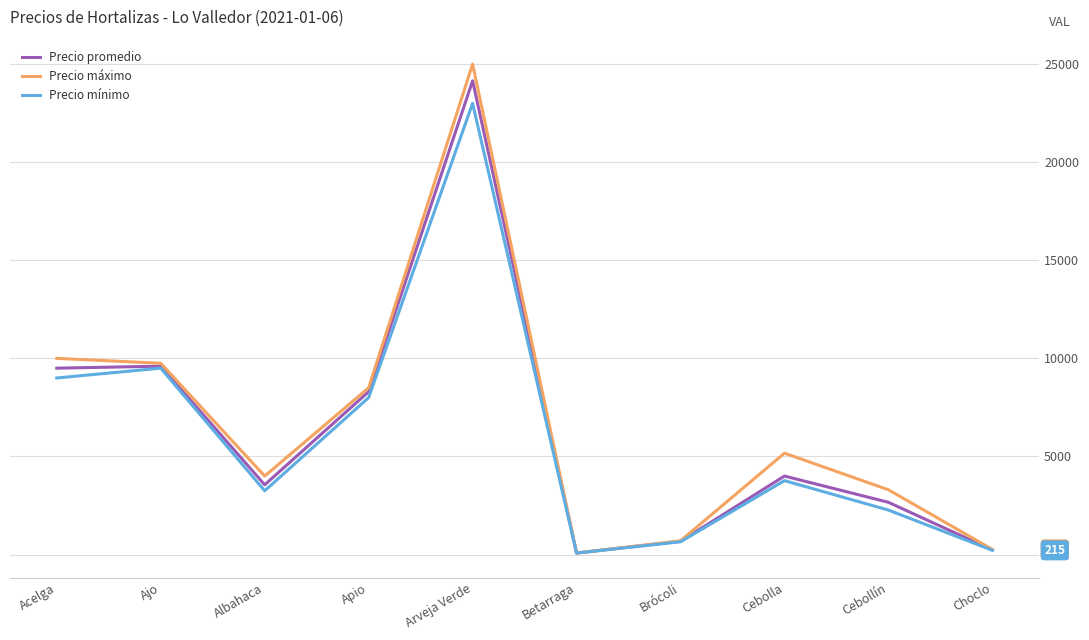

Between Acelga and Brócoli, which series saw the biggest shift?

Precio máximo